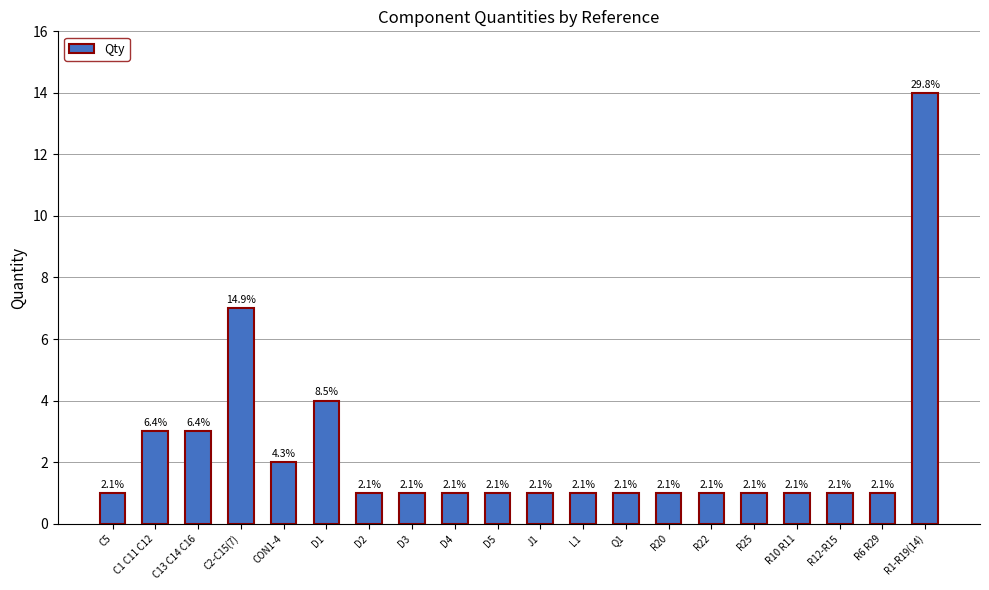

Are the bars horizontal?

No